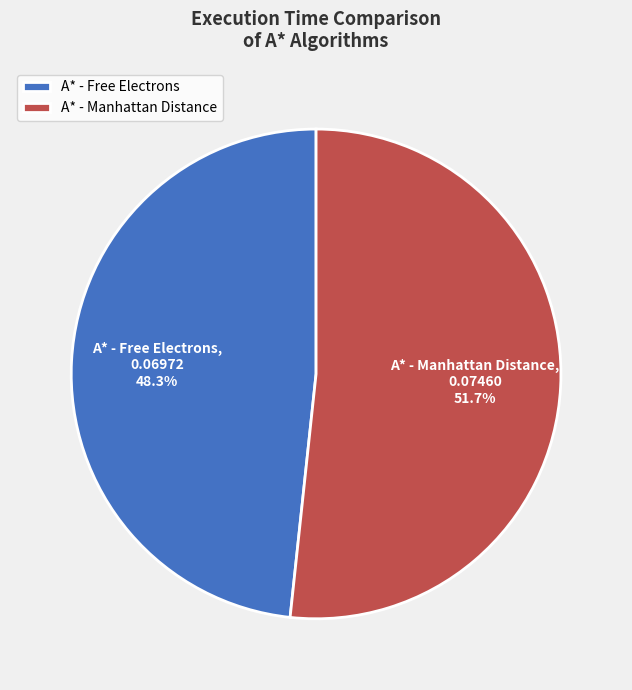

Which category accounts for the majority?

A* - Manhattan Distance